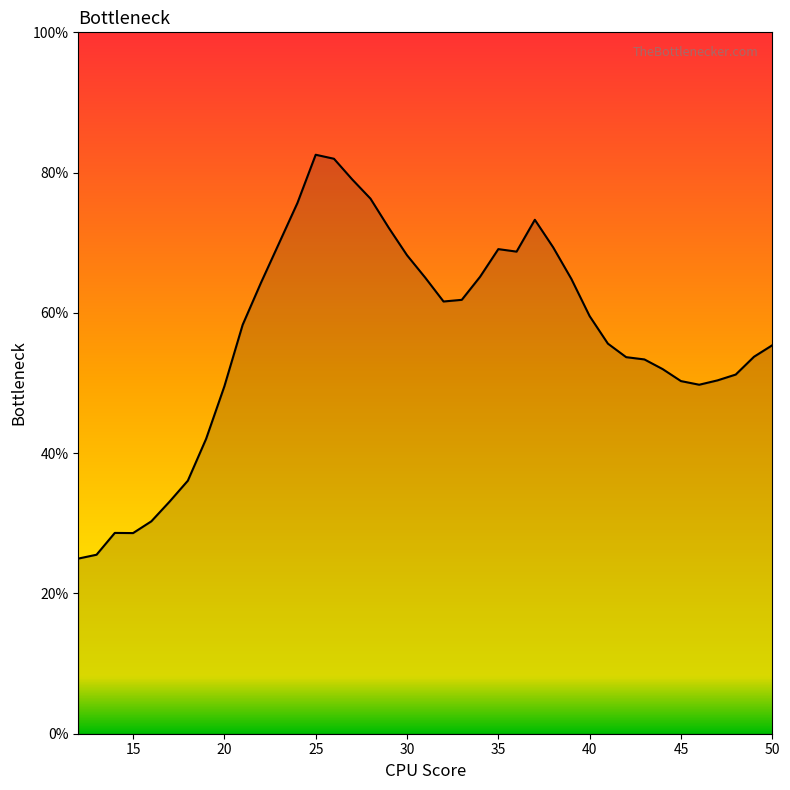

What is the maximum value shown in the chart?

82.5